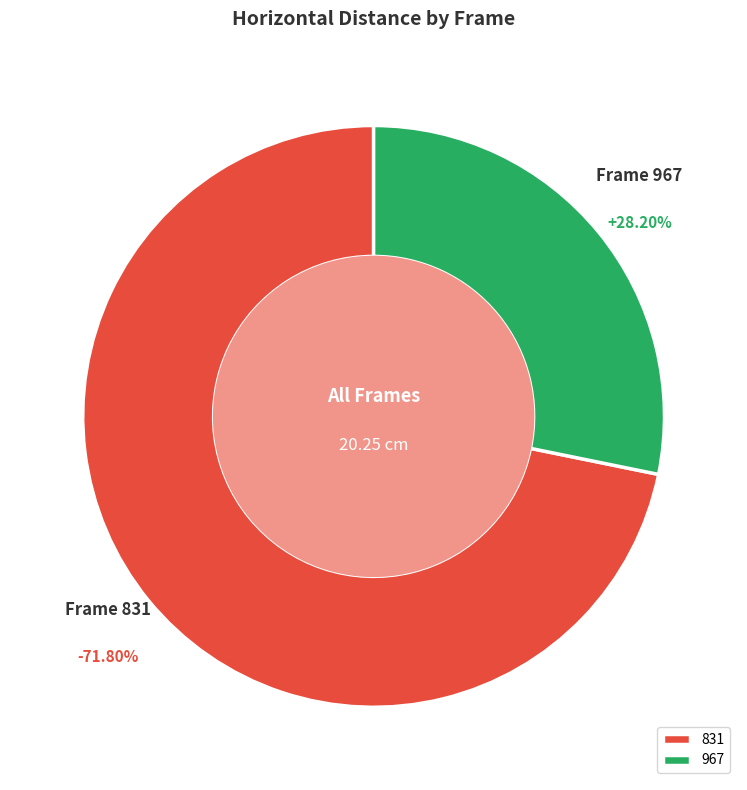

Which slice is the smallest?

967